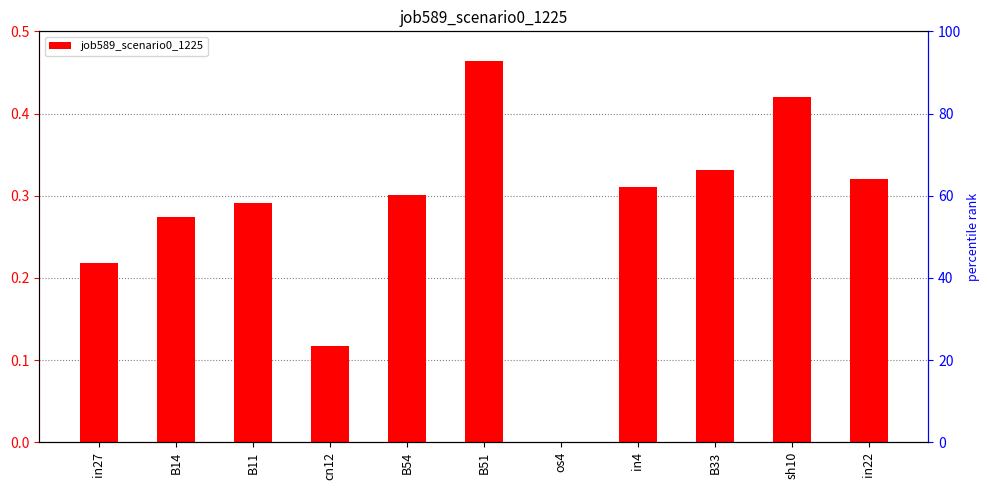

True or false: the data shows 0.3 at in4.

True